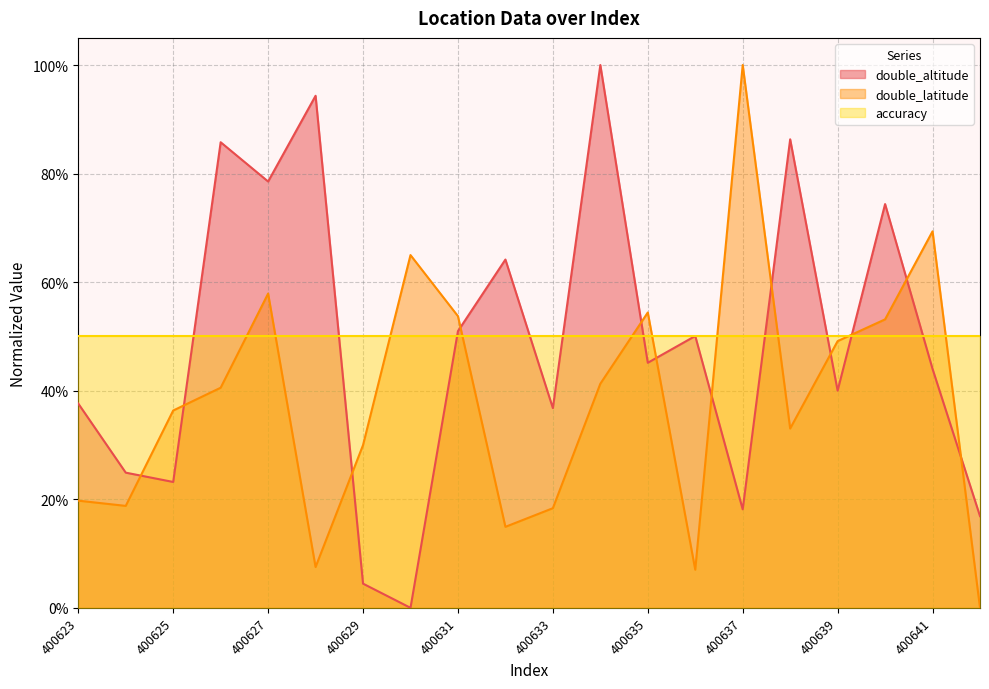

True or false: double_latitude has a value of 0.4 at 400629.

False